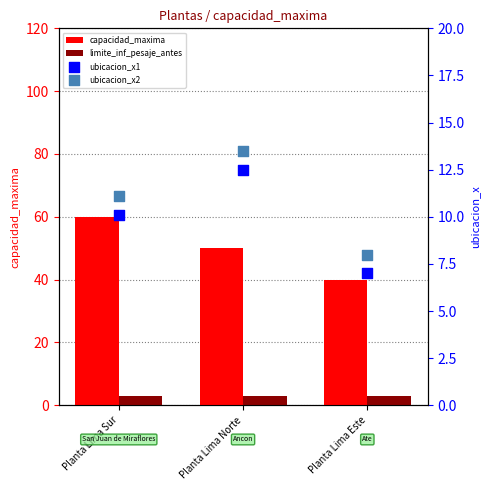

What is the total value across all series at Planta Lima Sur?

84.2